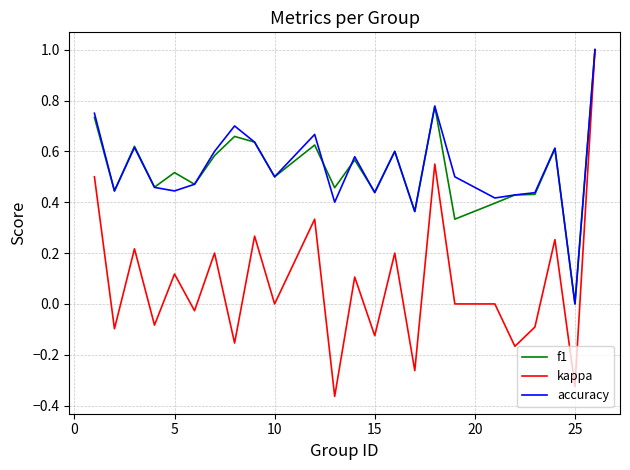

What are all the series names shown in the legend?

f1, kappa, accuracy